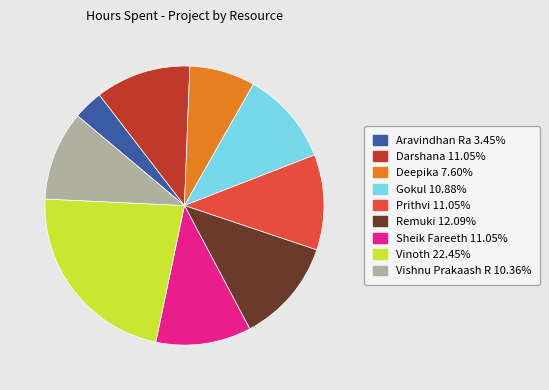

Approximately how many times larger is the value at Darshana 11.05% compared to Prithvi 11.05%?

1.0